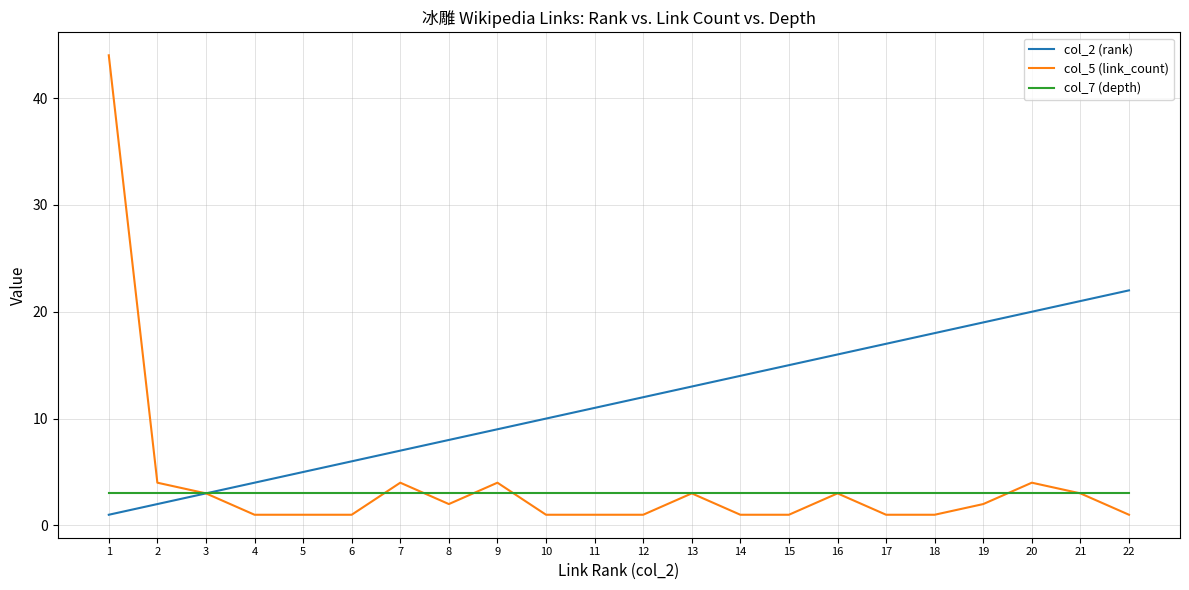

The value of col_5 (link_count) at 13 is 3. True or false?

True